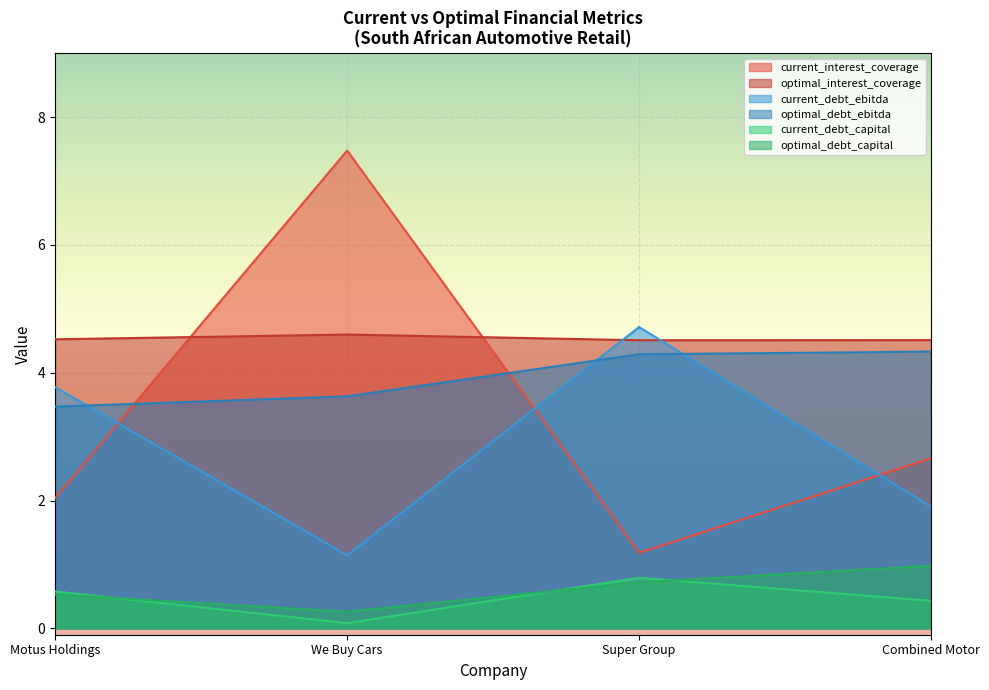

Which has a higher value, We Buy Cars or Super Group?

We Buy Cars